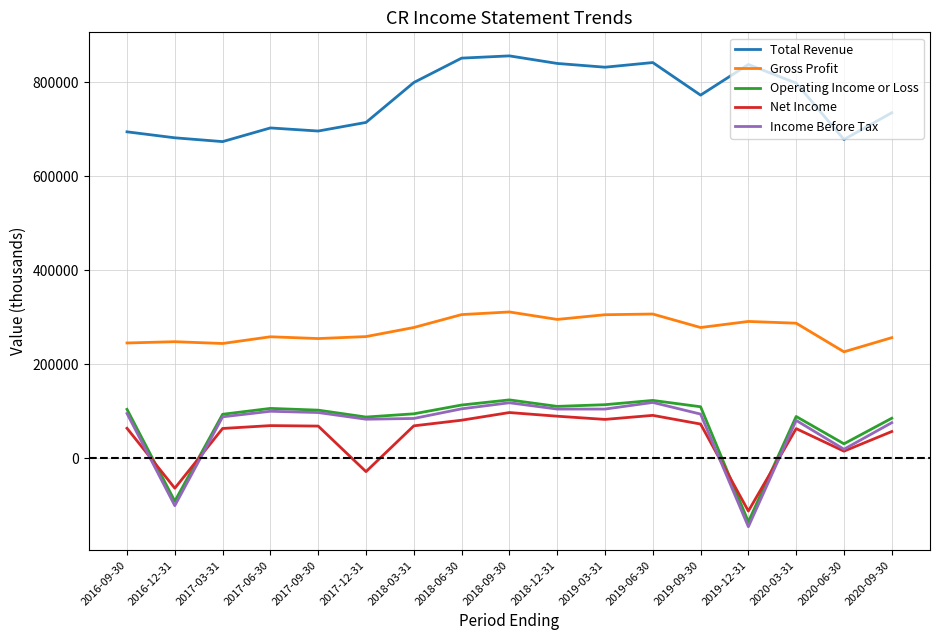

True or false: Gross Profit has more than 2 points higher than both neighbors.

True